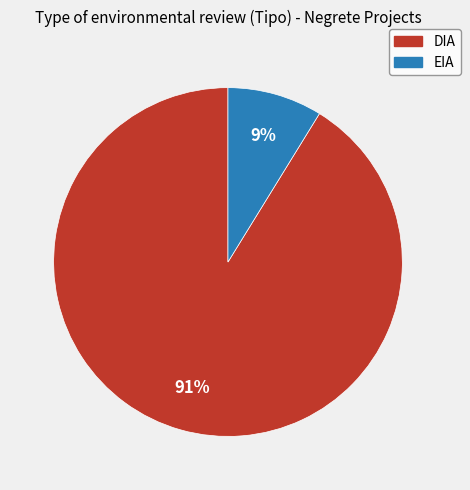

How many segments does this pie chart have?

2